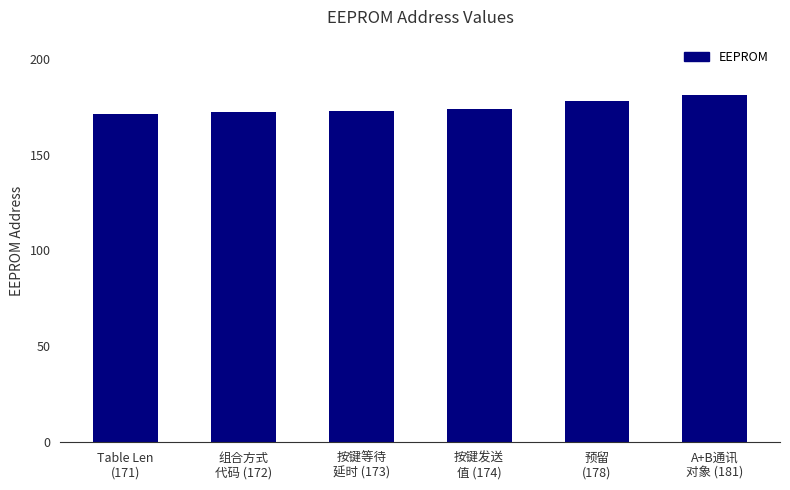

Which category has the highest value across all series?

A+B通讯
对象 (181)